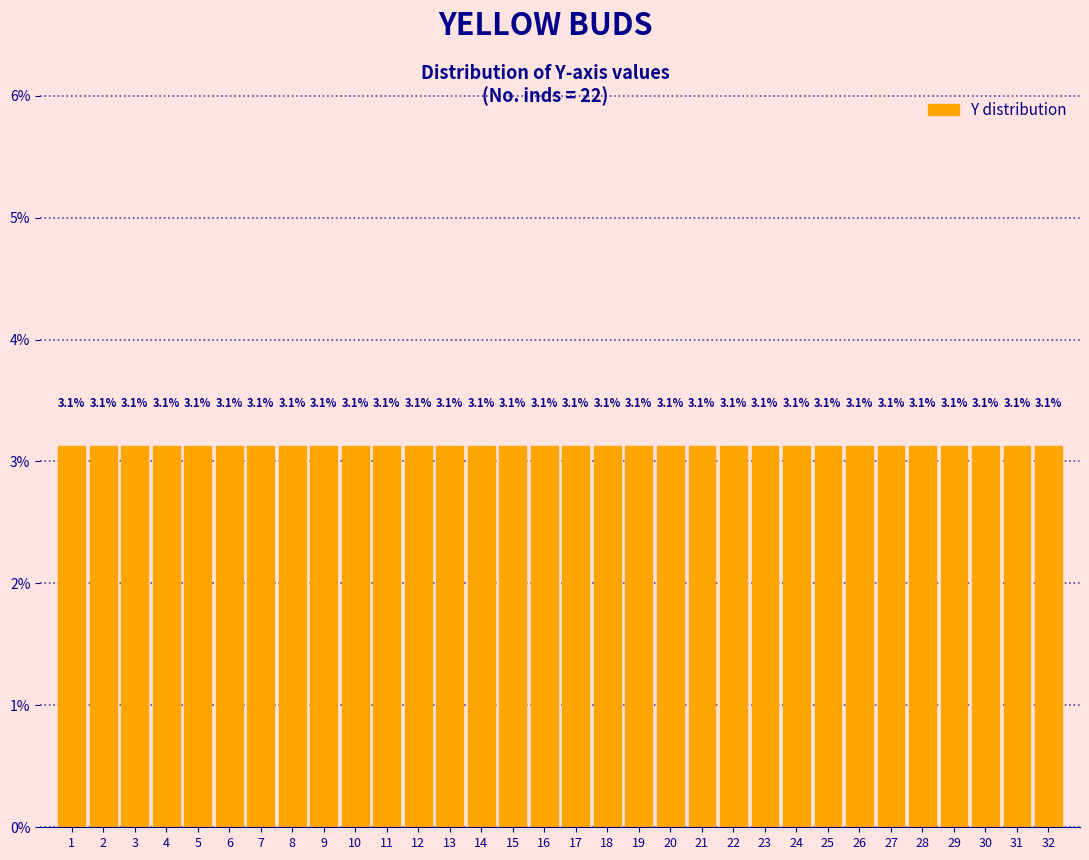

Reading left to right, list every bar in this chart as the range it spans on the x-axis followed by its height.

0.5 to 1.5: 3.1
1.5 to 2.5: 3.1
2.5 to 3.5: 3.1
3.5 to 4.5: 3.1
4.5 to 5.5: 3.1
5.5 to 6.5: 3.1
6.5 to 7.5: 3.1
7.5 to 8.5: 3.1
8.5 to 9.5: 3.1
9.5 to 10.5: 3.1
10.5 to 11.5: 3.1
11.5 to 12.5: 3.1
12.5 to 13.5: 3.1
13.5 to 14.5: 3.1
14.5 to 15.5: 3.1
15.5 to 16.5: 3.1
16.5 to 17.5: 3.1
17.5 to 18.5: 3.1
18.5 to 19.5: 3.1
19.5 to 20.5: 3.1
20.5 to 21.5: 3.1
21.5 to 22.5: 3.1
22.5 to 23.5: 3.1
23.5 to 24.5: 3.1
24.5 to 25.5: 3.1
25.5 to 26.5: 3.1
26.5 to 27.5: 3.1
27.5 to 28.5: 3.1
28.5 to 29.5: 3.1
29.5 to 30.5: 3.1
30.5 to 31.5: 3.1
31.5 to 32.5: 3.1